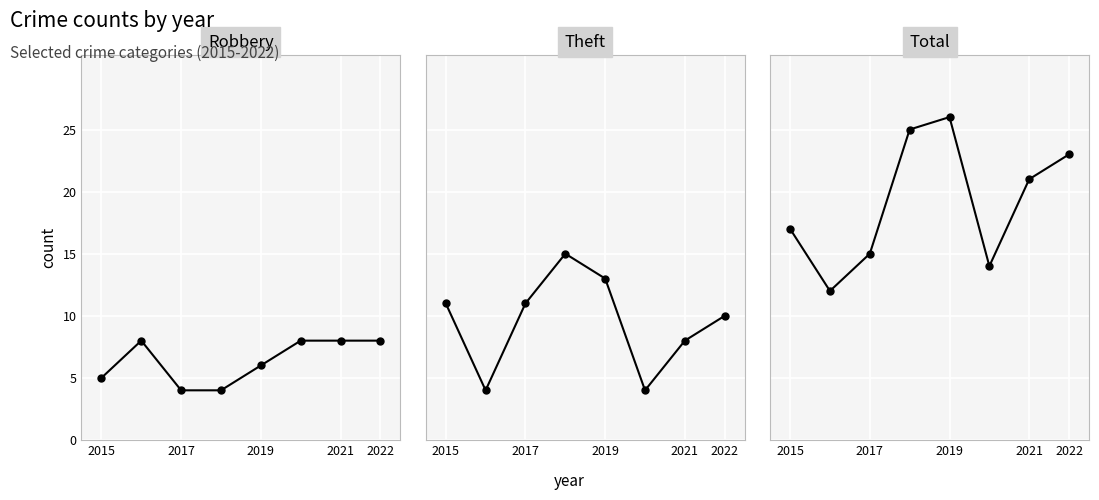

Is the value of Theft at 2022 greater than the value of Total at 2022?

No